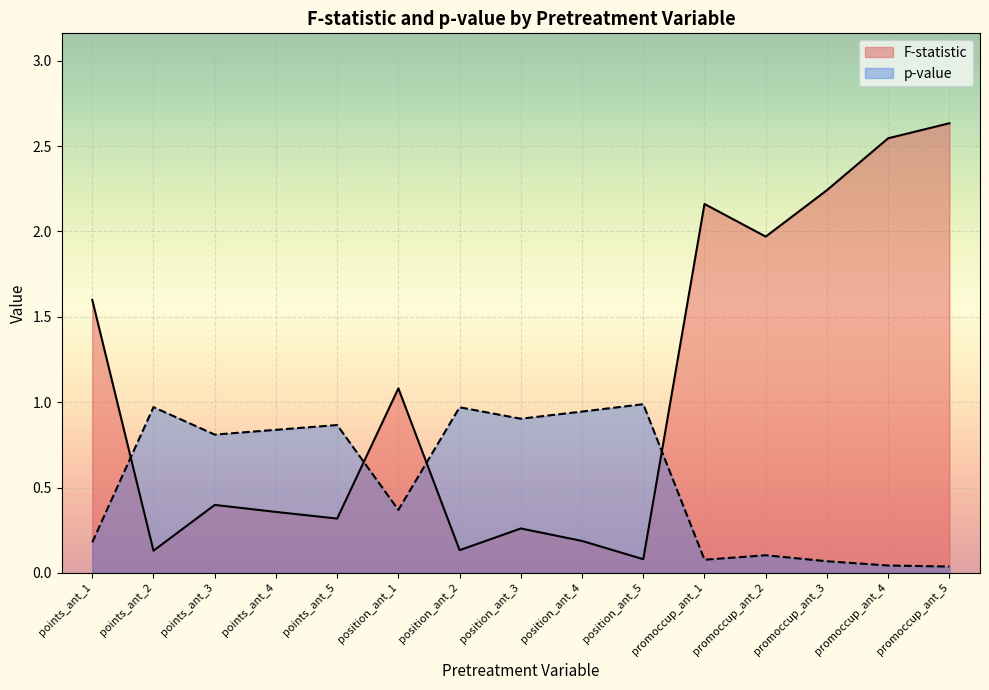

List the labels in order of p-value value, largest first.

position_ant_5, points_ant_2, position_ant_2, position_ant_4, position_ant_3, points_ant_5, points_ant_4, points_ant_3, position_ant_1, points_ant_1, promoccup_ant_2, promoccup_ant_1, promoccup_ant_3, promoccup_ant_4, promoccup_ant_5